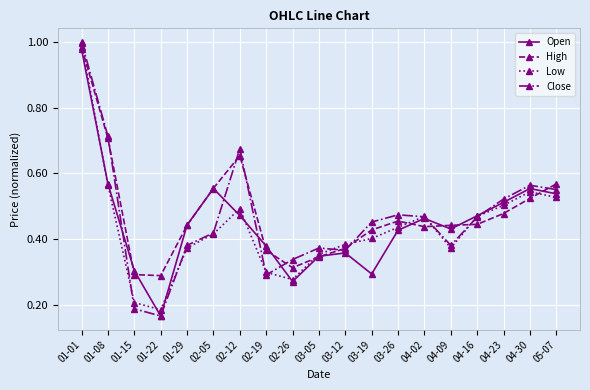

Which series has the largest range (max minus min)?

Close